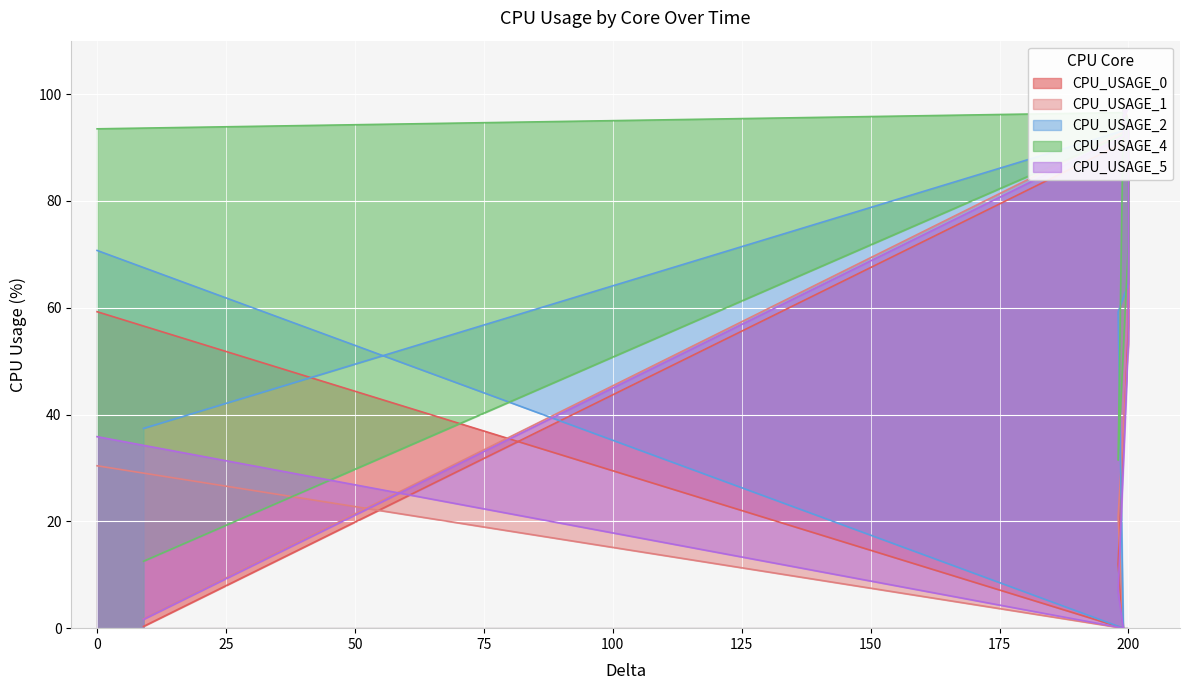

Does the chart display data point markers on the line(s)?

No